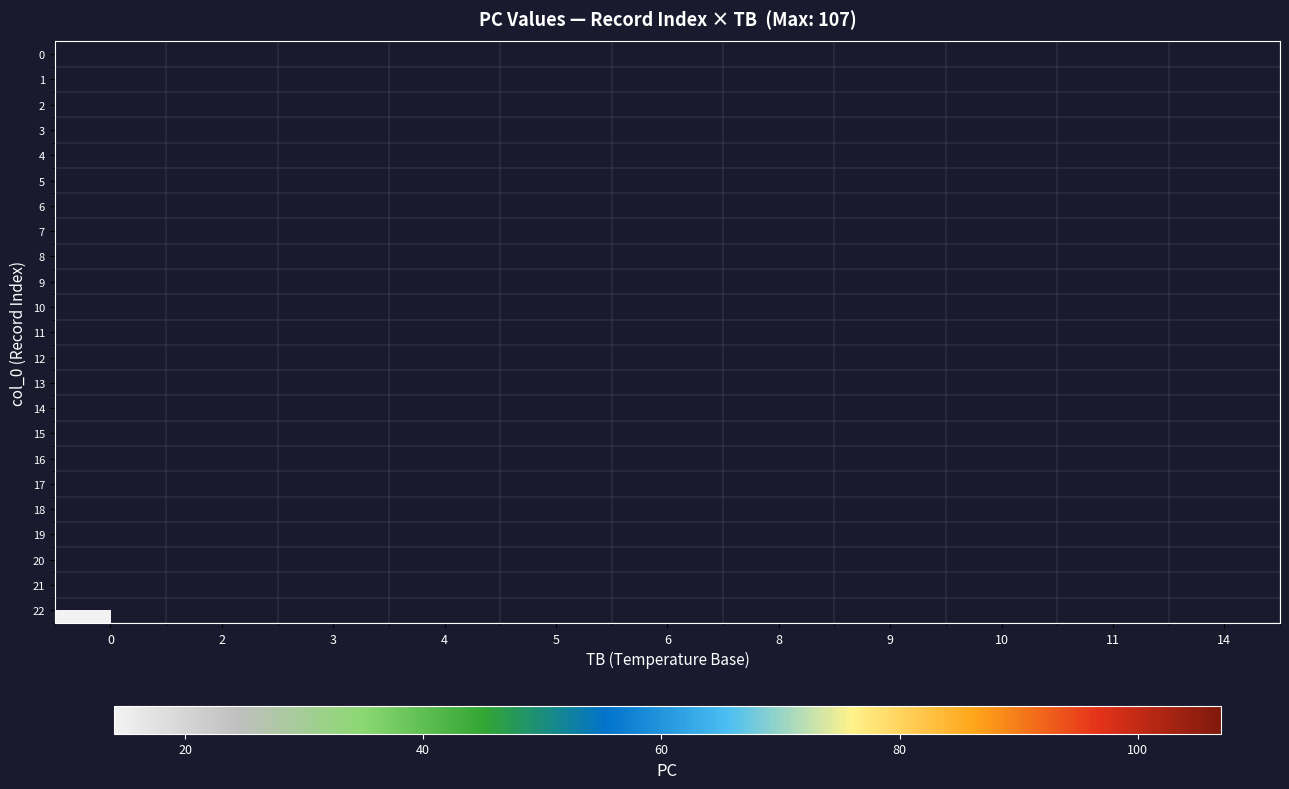

Rank the series by their average value, from lowest to highest.

0, 1, 2, 3, 4, 5, 6, 7, 8, 9, 10, 11, 12, 13, 14, 15, 16, 17, 18, 19, 20, 21, 22